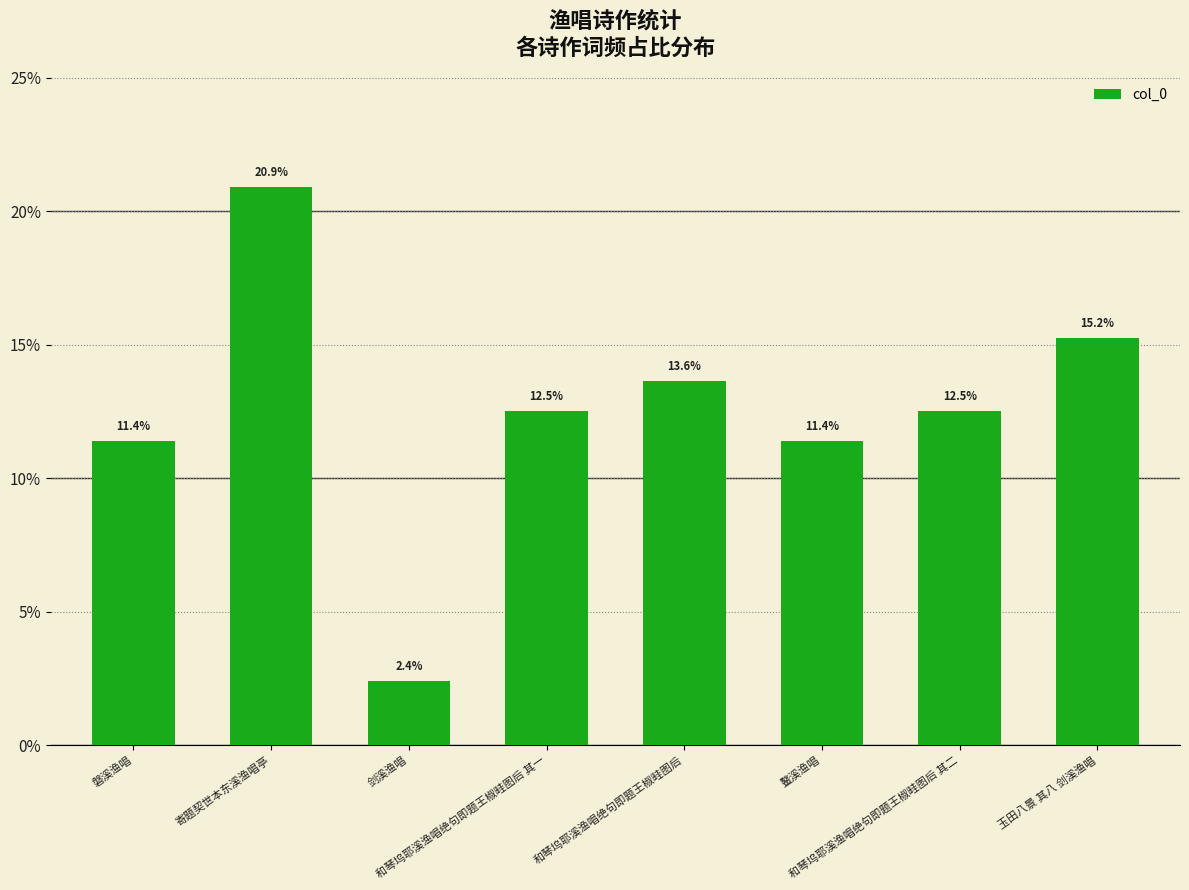

What is the difference between the second highest and minimum values?

12.8